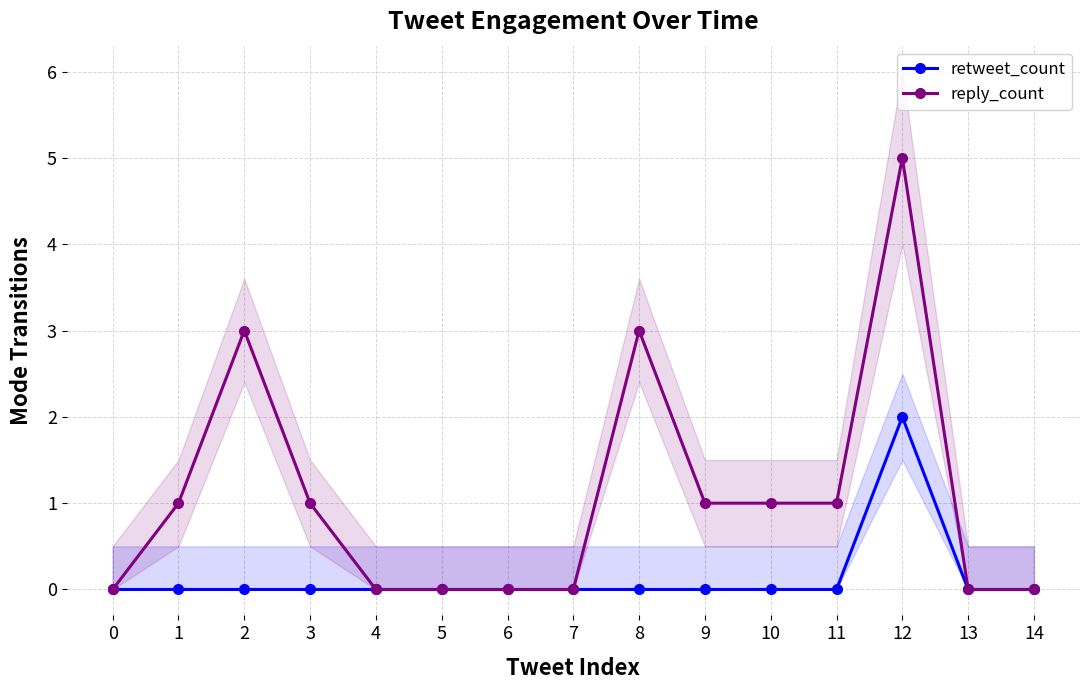

What is the difference between the second highest and second lowest values in the reply_count series?

3